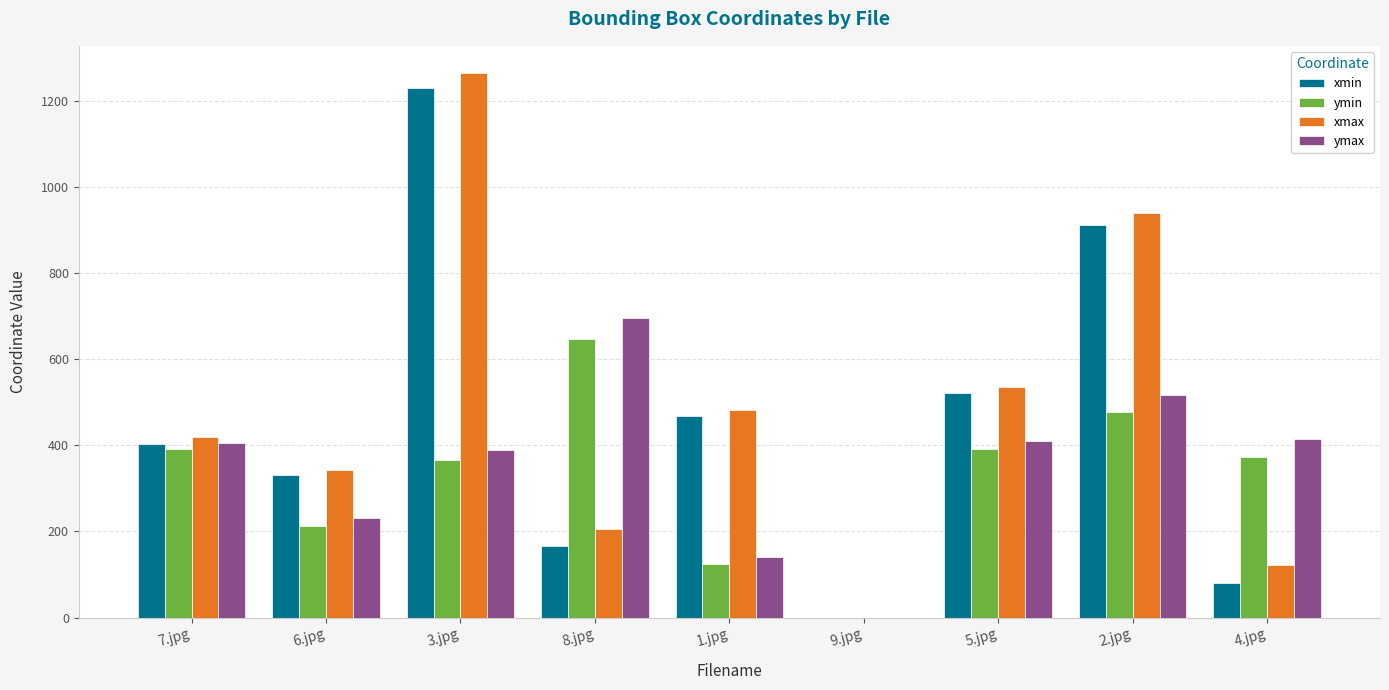

Where is xmin nearest to the value 615?

5.jpg